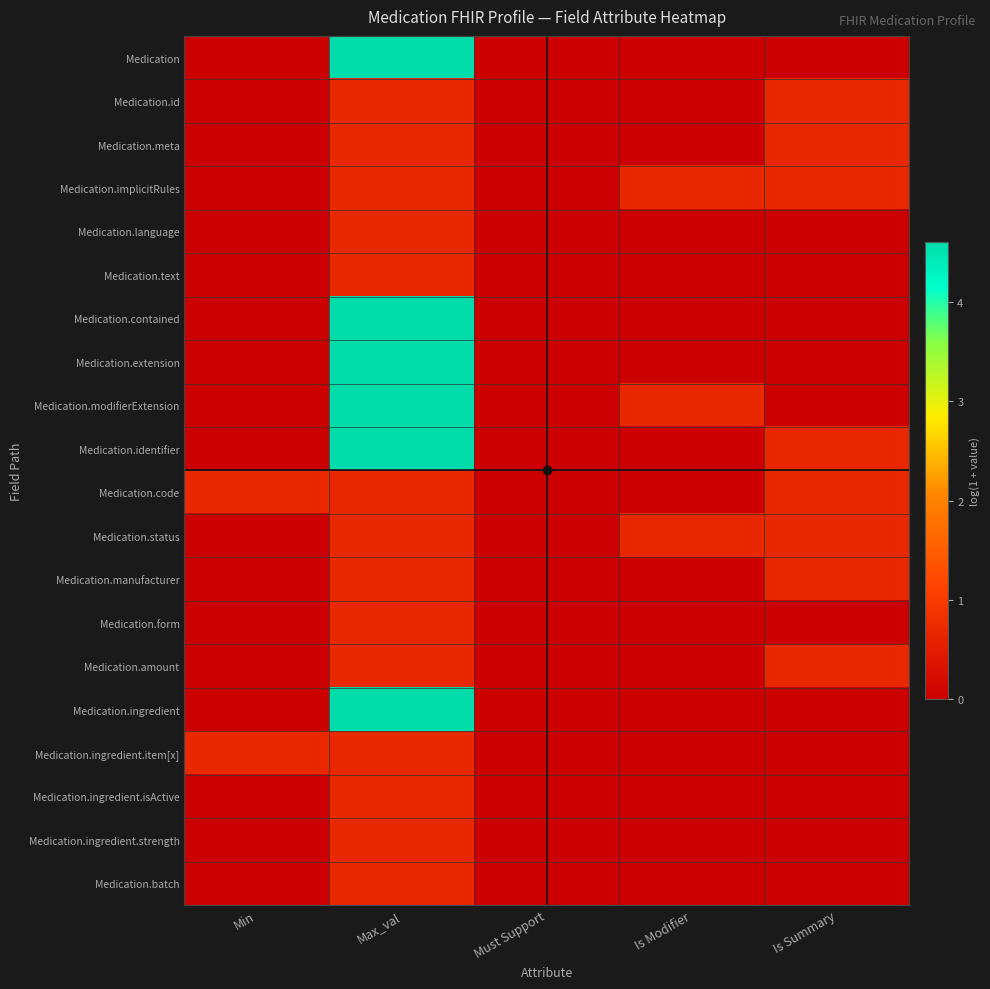

Reading left to right, list all the values displayed in this chart.

Medication: Min=0.0	Max_val=4.6	Must Support=0.0	Is Modifier=0.0	Is Summary=0.0
Medication.id: Min=0.0	Max_val=0.7	Must Support=0.0	Is Modifier=0.0	Is Summary=0.7
Medication.meta: Min=0.0	Max_val=0.7	Must Support=0.0	Is Modifier=0.0	Is Summary=0.7
Medication.implicitRules: Min=0.0	Max_val=0.7	Must Support=0.0	Is Modifier=0.7	Is Summary=0.7
Medication.language: Min=0.0	Max_val=0.7	Must Support=0.0	Is Modifier=0.0	Is Summary=0.0
Medication.text: Min=0.0	Max_val=0.7	Must Support=0.0	Is Modifier=0.0	Is Summary=0.0
Medication.contained: Min=0.0	Max_val=4.6	Must Support=0.0	Is Modifier=0.0	Is Summary=0.0
Medication.extension: Min=0.0	Max_val=4.6	Must Support=0.0	Is Modifier=0.0	Is Summary=0.0
Medication.modifierExtension: Min=0.0	Max_val=4.6	Must Support=0.0	Is Modifier=0.7	Is Summary=0.0
Medication.identifier: Min=0.0	Max_val=4.6	Must Support=0.0	Is Modifier=0.0	Is Summary=0.7
Medication.code: Min=0.7	Max_val=0.7	Must Support=0.0	Is Modifier=0.0	Is Summary=0.7
Medication.status: Min=0.0	Max_val=0.7	Must Support=0.0	Is Modifier=0.7	Is Summary=0.7
Medication.manufacturer: Min=0.0	Max_val=0.7	Must Support=0.0	Is Modifier=0.0	Is Summary=0.7
Medication.form: Min=0.0	Max_val=0.7	Must Support=0.0	Is Modifier=0.0	Is Summary=0.0
Medication.amount: Min=0.0	Max_val=0.7	Must Support=0.0	Is Modifier=0.0	Is Summary=0.7
Medication.ingredient: Min=0.0	Max_val=4.6	Must Support=0.0	Is Modifier=0.0	Is Summary=0.0
Medication.ingredient.item[x]: Min=0.7	Max_val=0.7	Must Support=0.0	Is Modifier=0.0	Is Summary=0.0
Medication.ingredient.isActive: Min=0.0	Max_val=0.7	Must Support=0.0	Is Modifier=0.0	Is Summary=0.0
Medication.ingredient.strength: Min=0.0	Max_val=0.7	Must Support=0.0	Is Modifier=0.0	Is Summary=0.0
Medication.batch: Min=0.0	Max_val=0.7	Must Support=0.0	Is Modifier=0.0	Is Summary=0.0